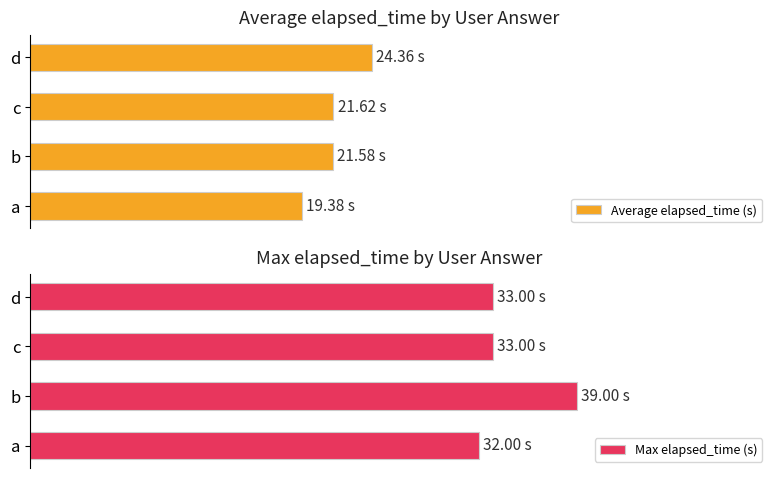

Reading left to right, transcribe all the data shown in this chart.

Average elapsed_time (s): 19.4	21.6	21.6	24.4
Max elapsed_time (s): 32.0	39.0	33.0	33.0